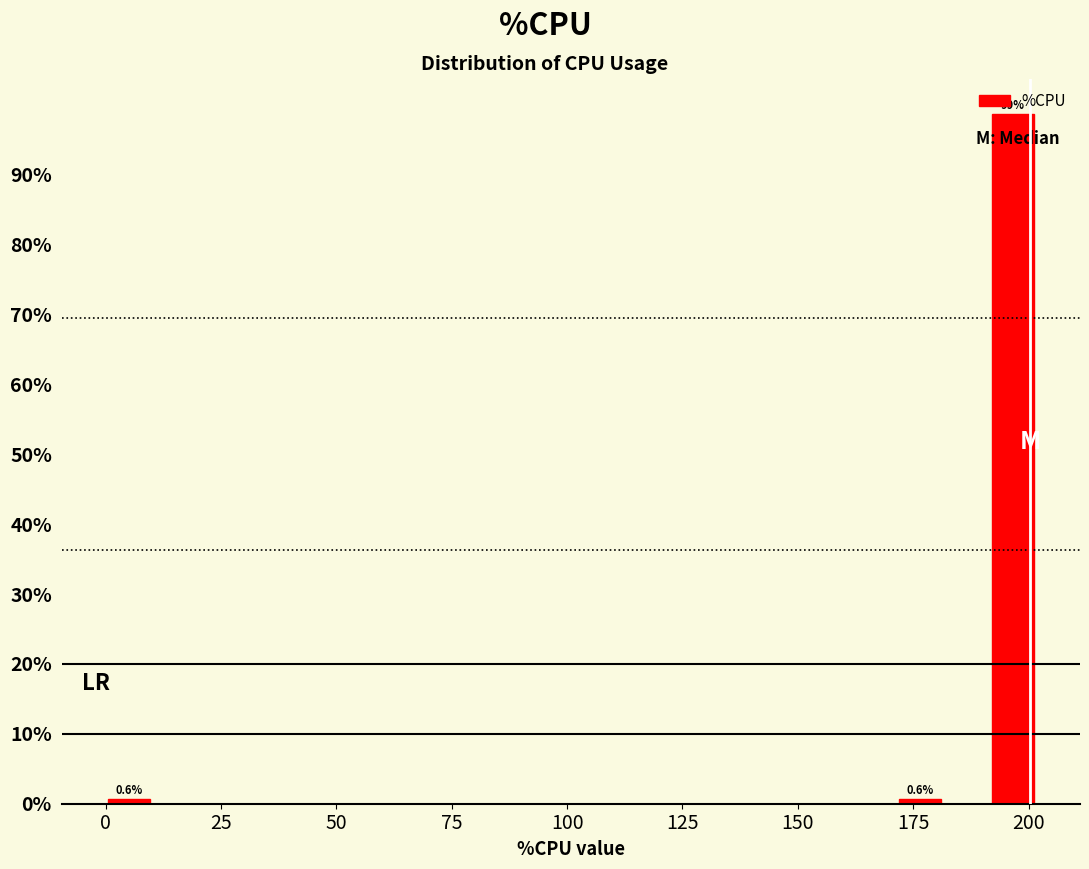

Read against the x-axis, roughly where is the centre of the tallest bar?

195